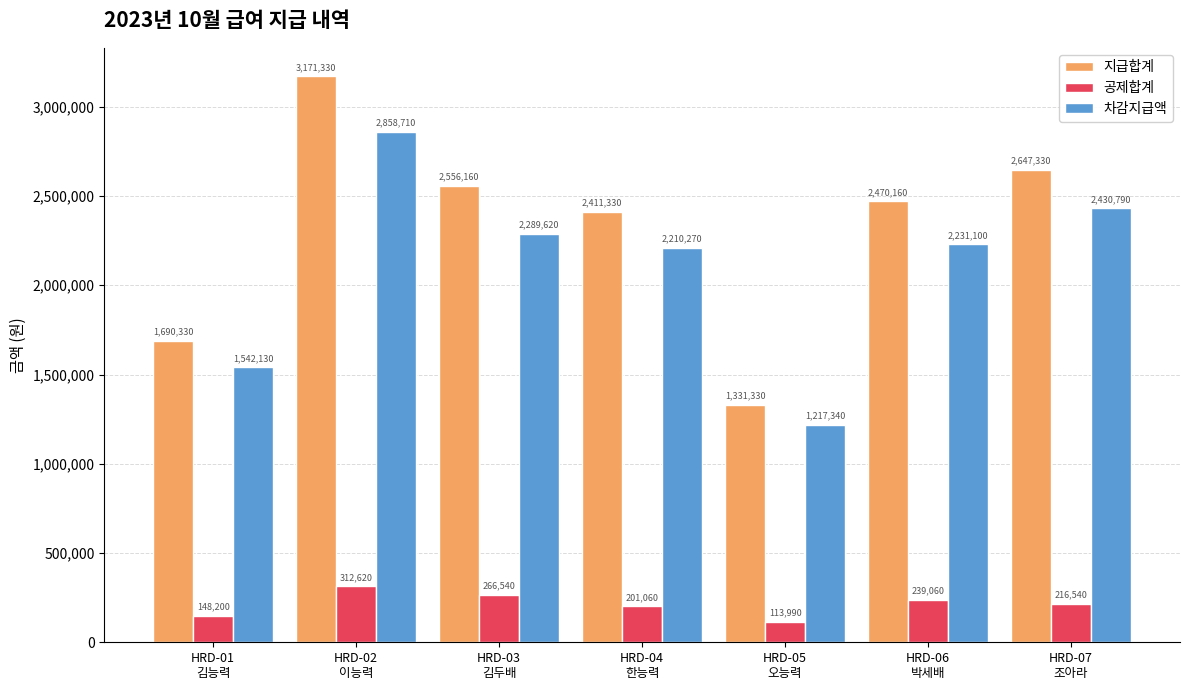

At which label does 지급합계 first exceed 2470160?

HRD-02
이능력